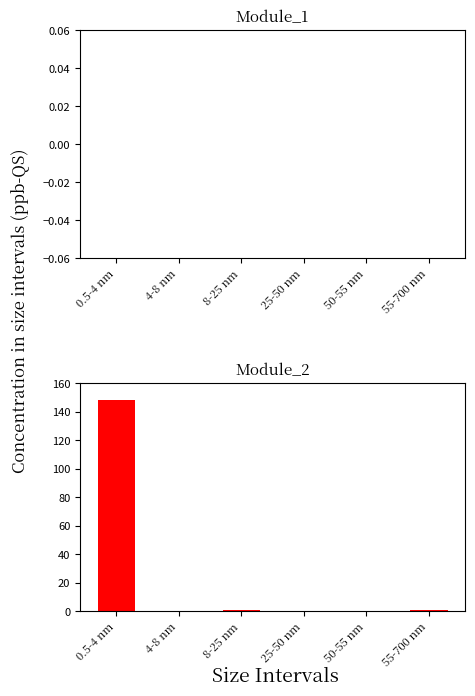

Reading left to right, list all the values displayed in this chart.

0.5-4 nm=148	4-8 nm=0	8-25 nm=1	25-50 nm=0	50-55 nm=0	55-700 nm=1